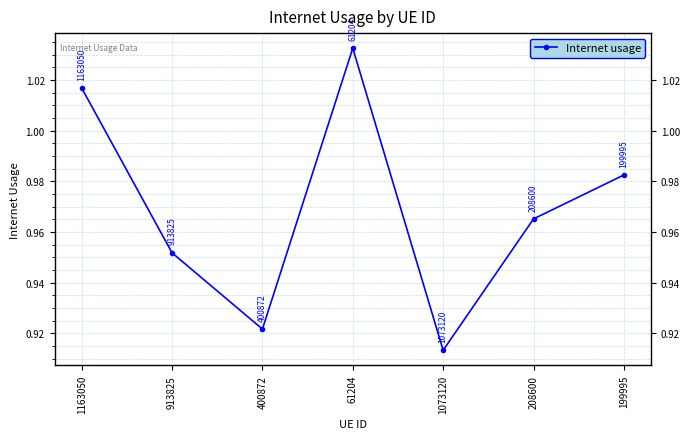

What position from the right is 400872?

5